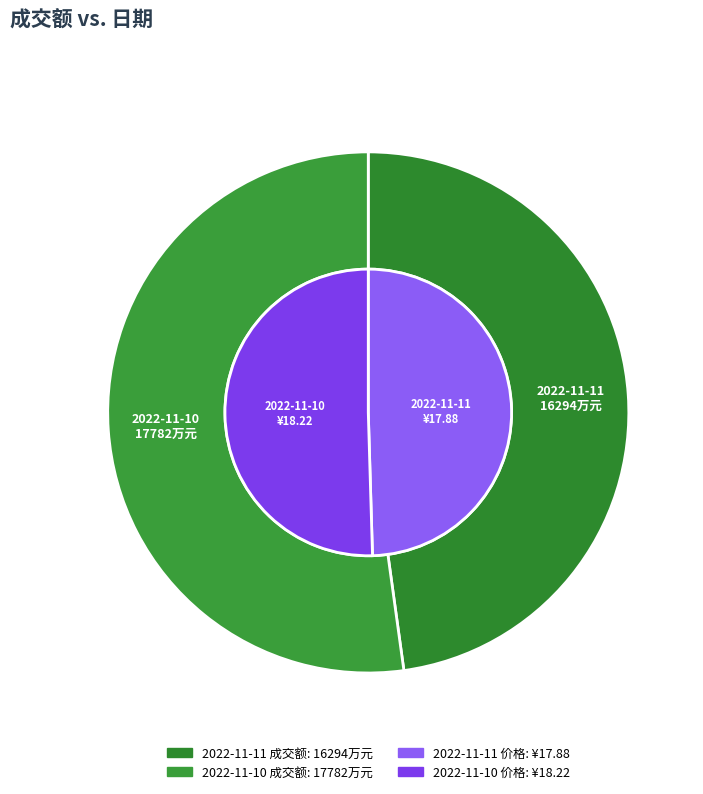

To the nearest percent, what is the combined percentage of 2022-11-10 and 2022-11-11?

100%